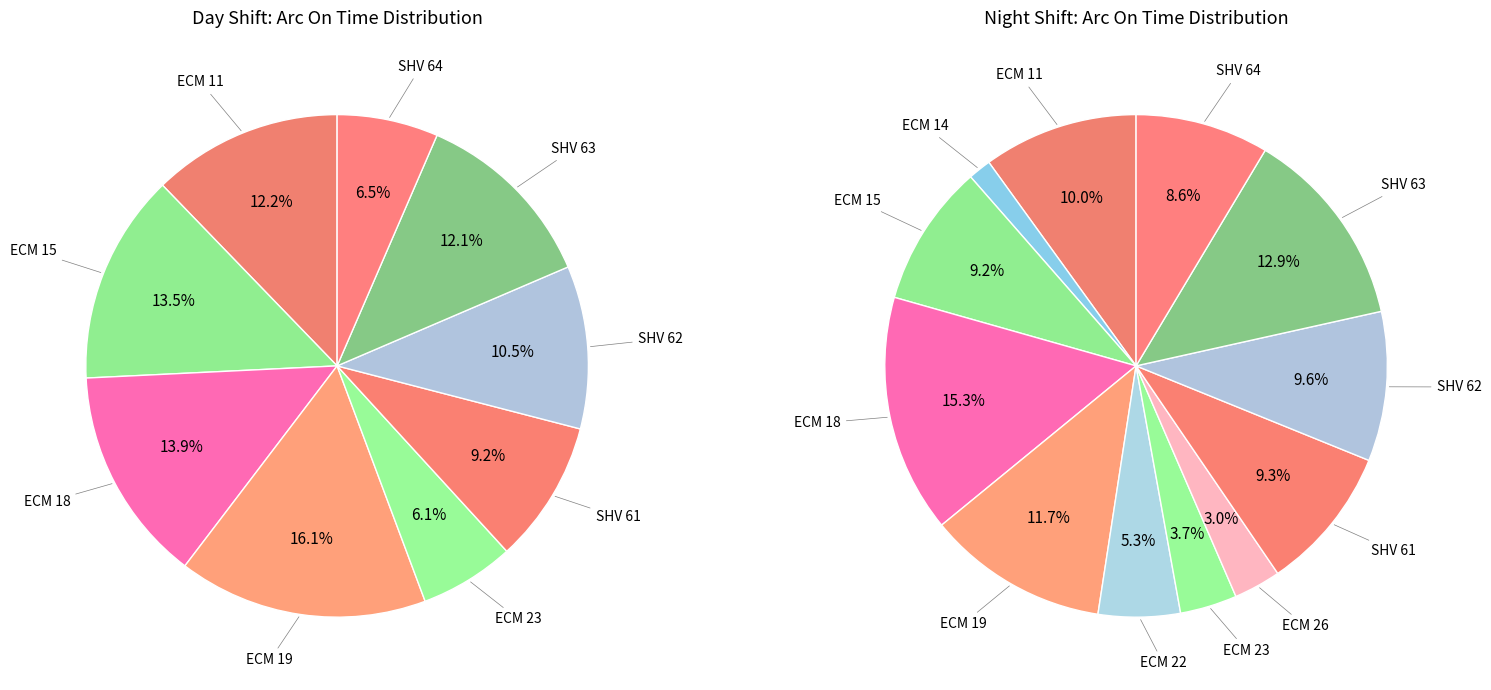

Is it true that SHV 61 is 9% of the pie?

True